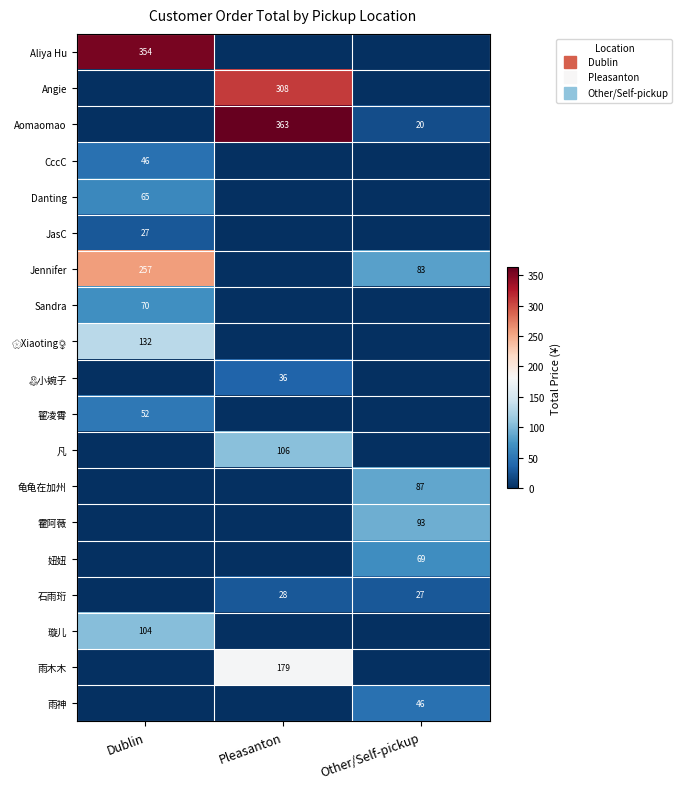

Which series has the largest range (max minus min)?

Aomaomao